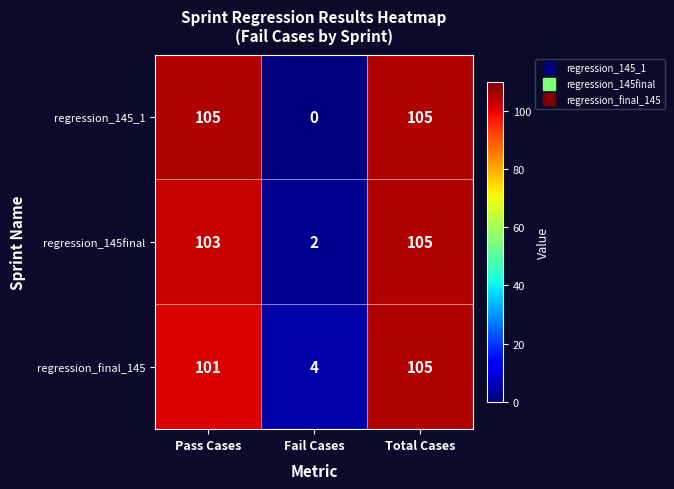

At how many categories does at least one series exceed 31?

2